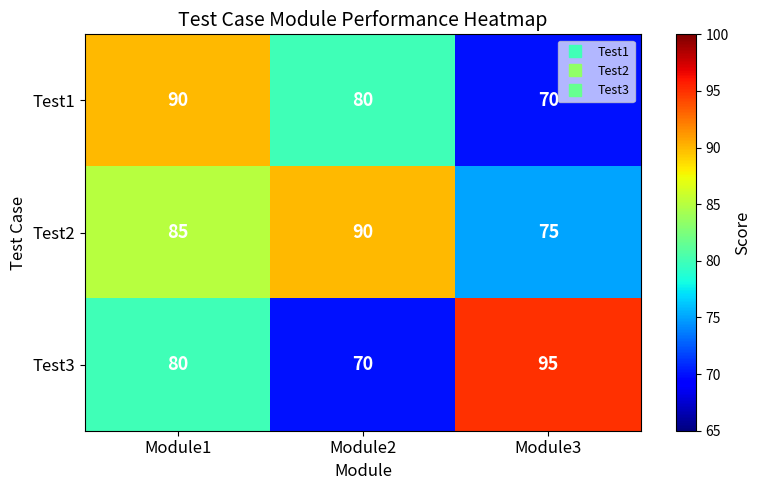

Rank the series by their average value, from lowest to highest.

Test1, Test3, Test2